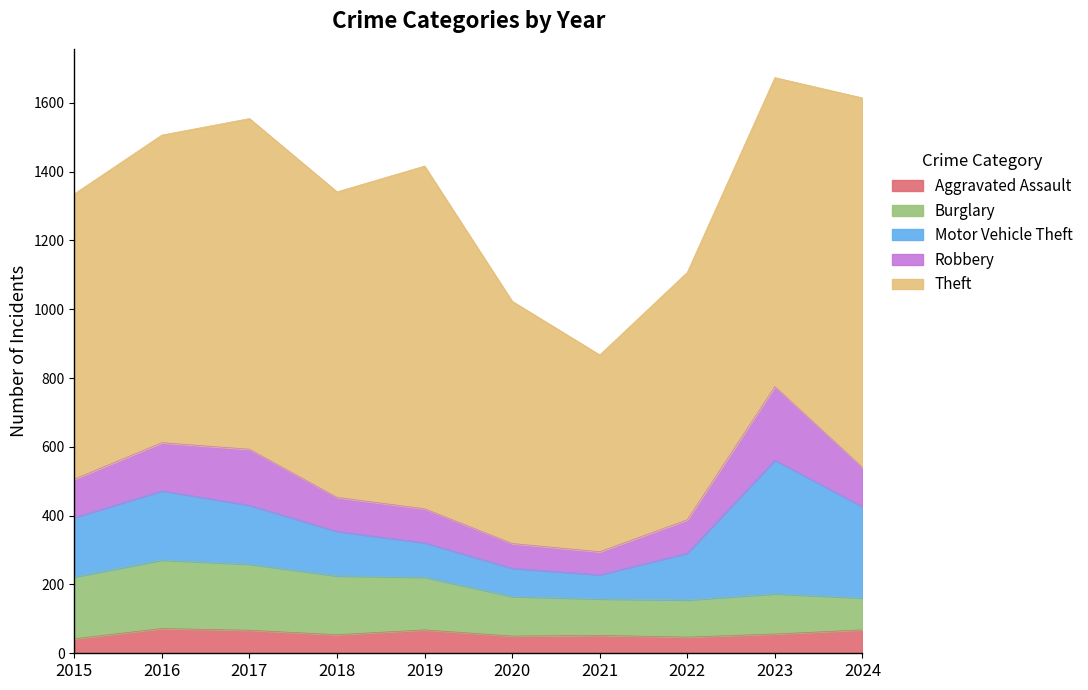

What is the total value across all series at 2024?

1614